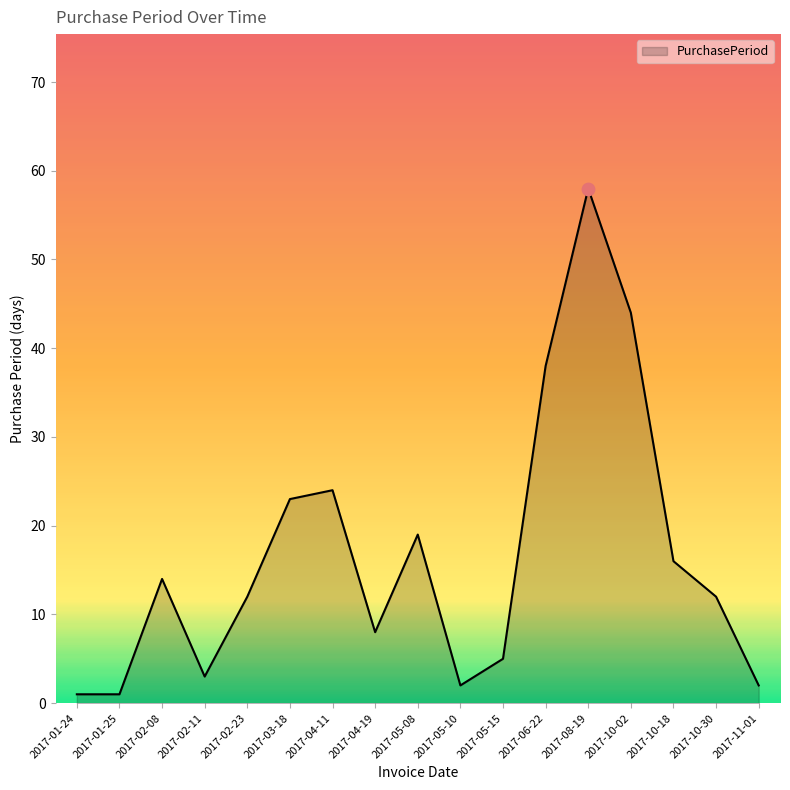

What is the ratio of the value at 2017-02-08 to the value at 2017-05-10?

7.0